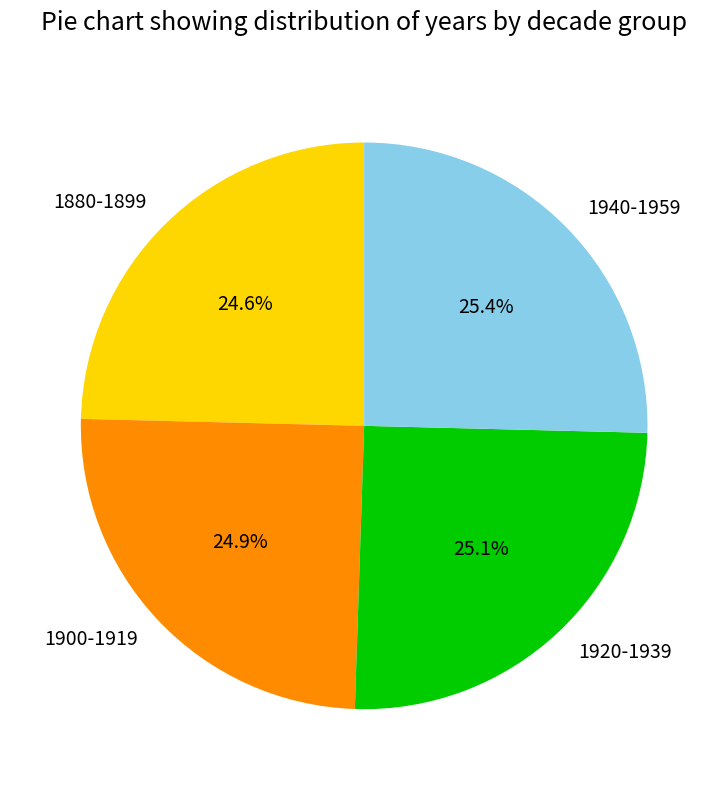

What is the total percentage of 1920-1939 and 1880-1899?

49.7%